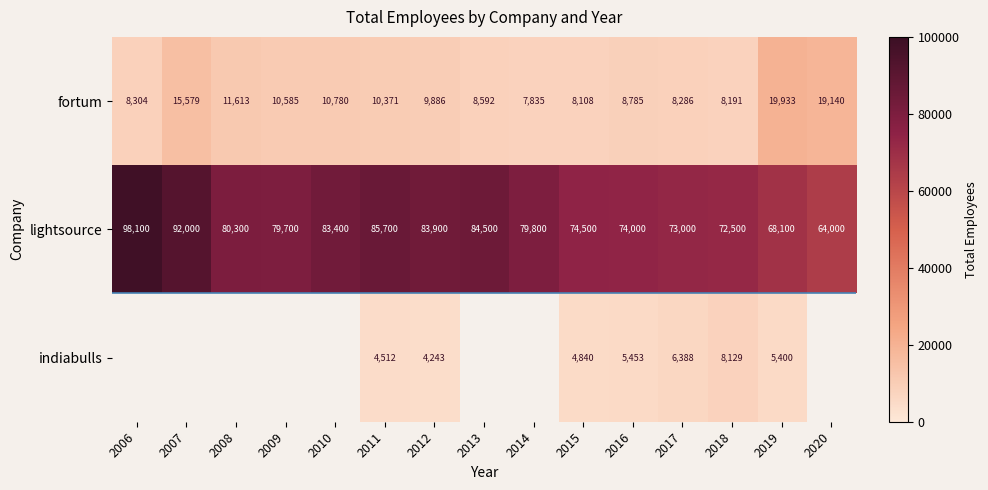

How many categories are shown in the chart?

15